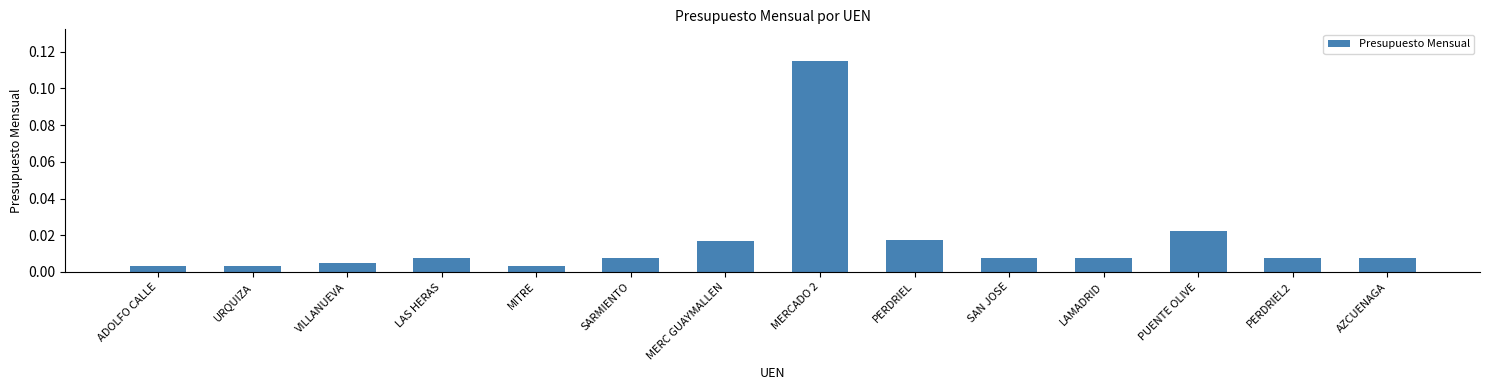

What is the label of the 5th bar from the right?

SAN JOSE